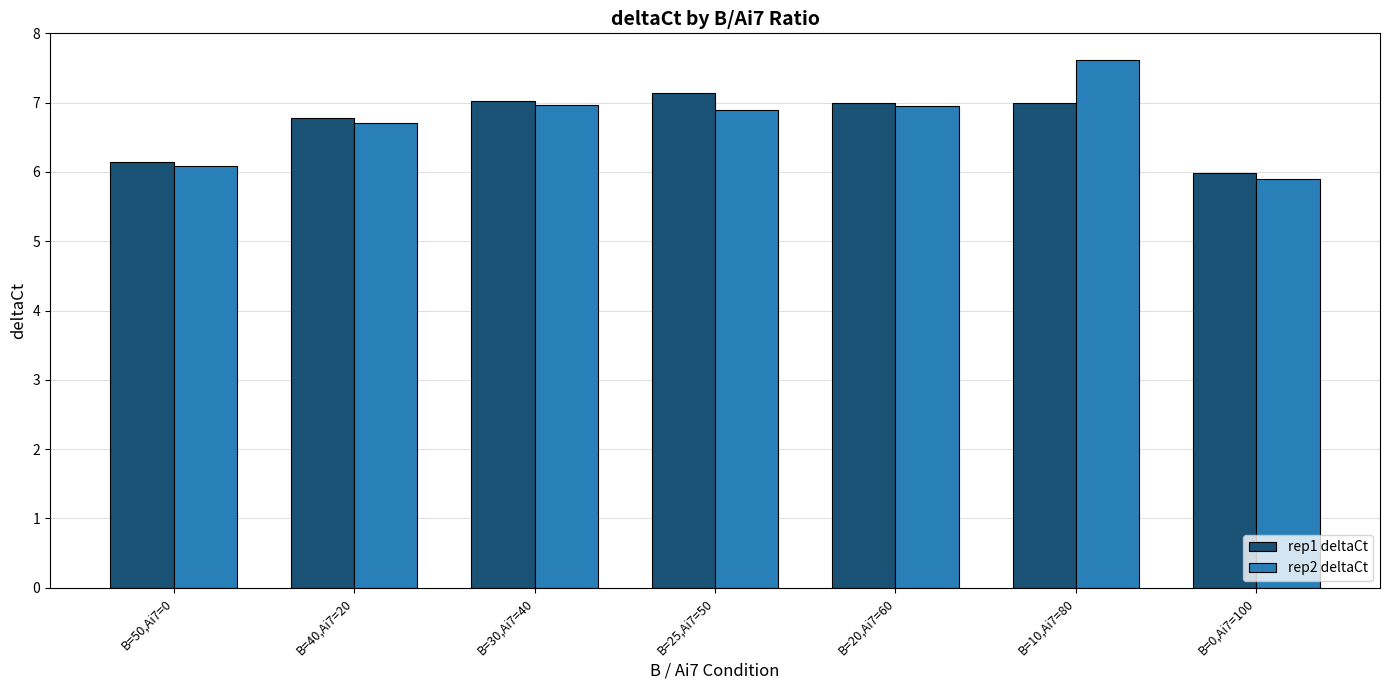

How many groups of bars are there?

7